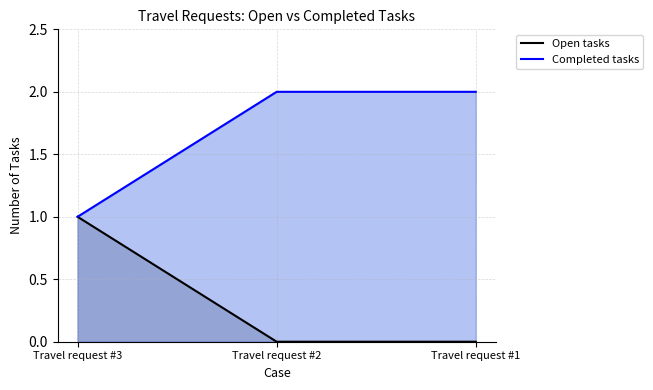

What is the greatest value displayed?

2